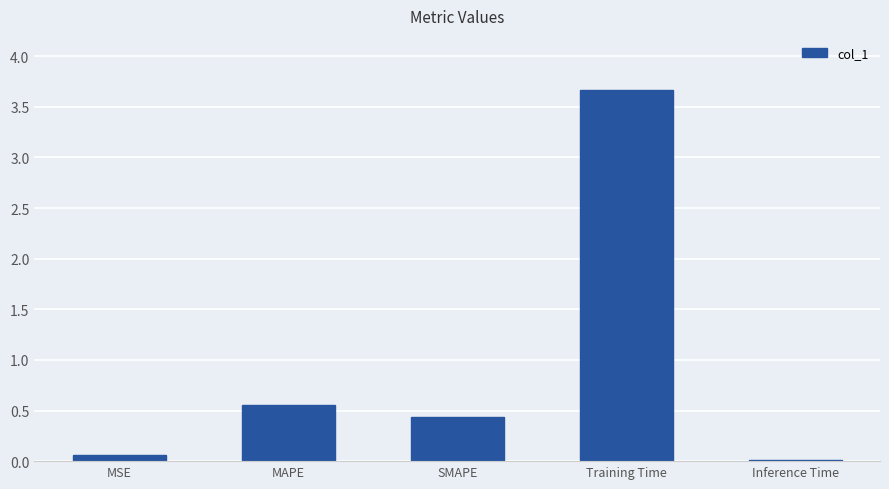

What position from the right is MSE?

5